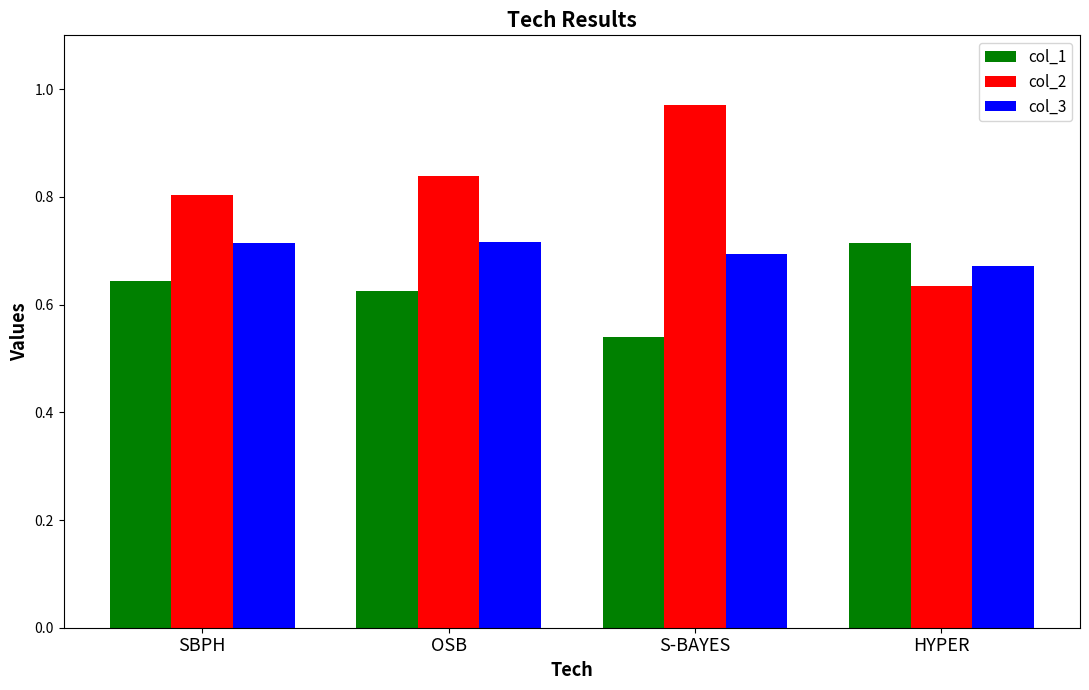

Are the bars horizontal?

No